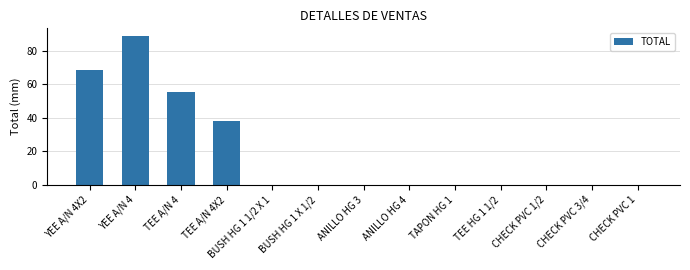

The value at CHECK PVC 1 is 0.0. True or false?

True